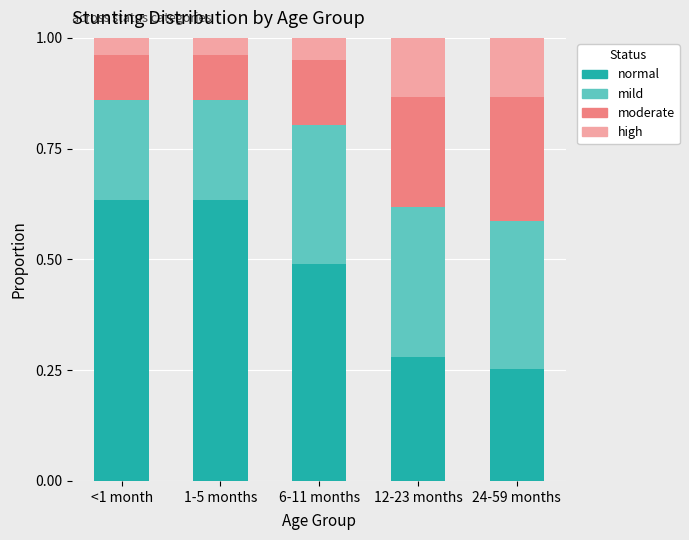

Does the chart contain stacked bars?

Yes